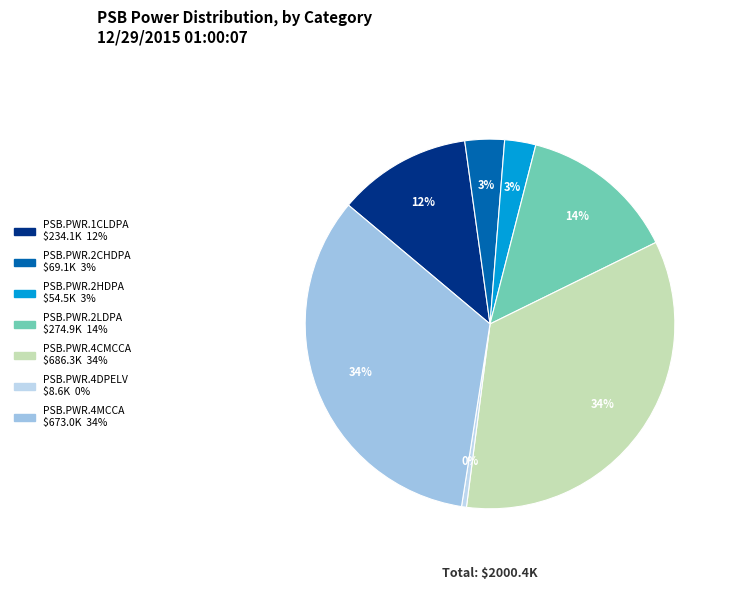

The PSB.PWR.2CHDPA slice represents 3% of the pie. True or false?

True